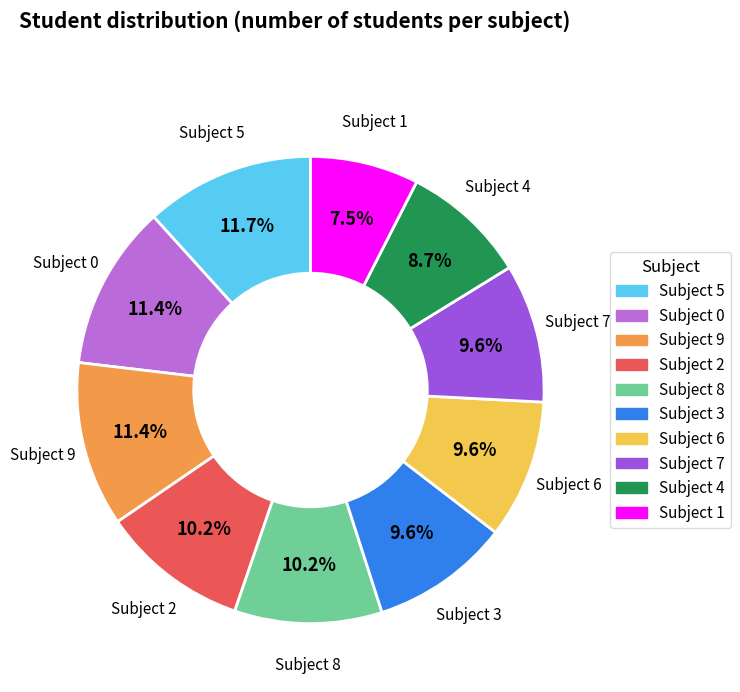

To the nearest percent, what is the average slice percentage?

10%